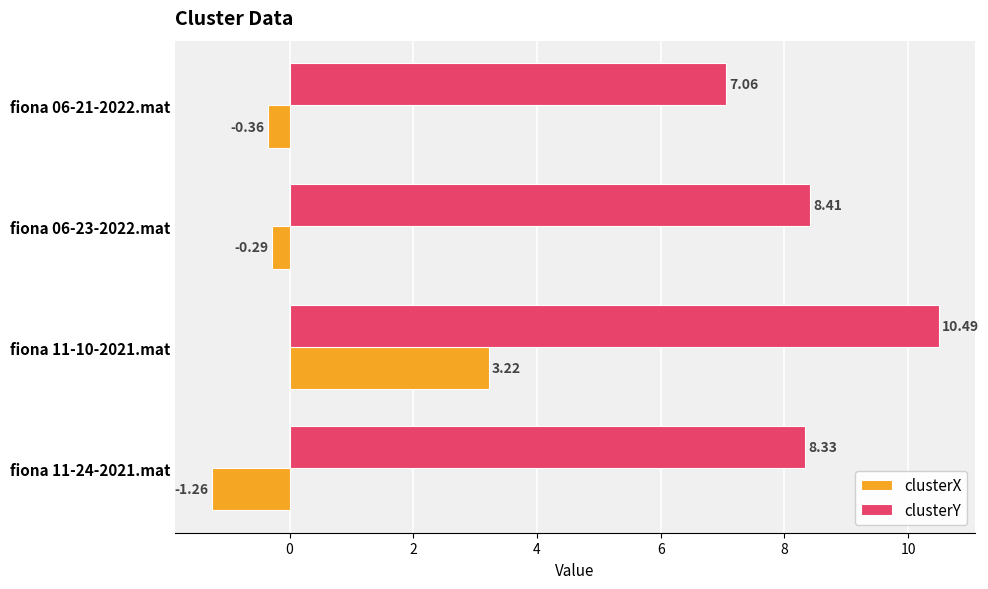

What is the difference between the maximum and second lowest values in the clusterY series?

2.2